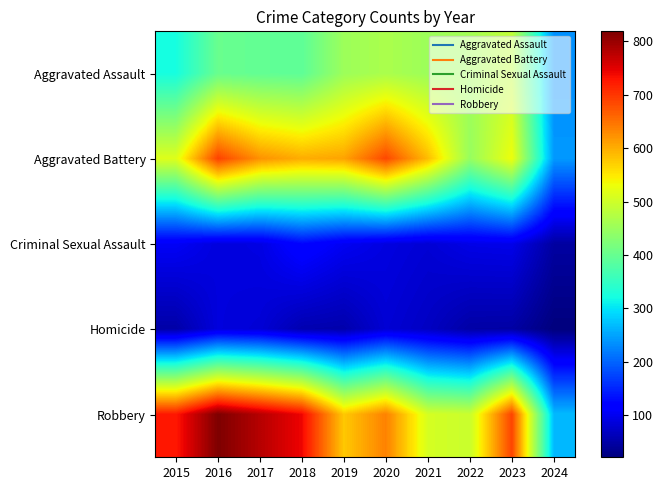

Reading left to right, list all the values displayed in this chart.

Aggravated Assault: 2015=323	2016=402	2017=396	2018=392	2019=452	2020=466	2021=452	2022=458	2023=488	2024=234
Aggravated Battery: 2015=515	2016=691	2017=623	2018=600	2019=608	2020=686	2021=587	2022=446	2023=530	2024=241
Criminal Sexual Assault: 2015=105	2016=87	2017=91	2018=123	2019=102	2020=89	2021=81	2022=94	2023=96	2024=46
Homicide: 2015=50	2016=87	2017=82	2018=56	2019=53	2020=81	2021=69	2022=49	2023=48	2024=21
Robbery: 2015=726	2016=819	2017=780	2018=741	2019=577	2020=637	2021=506	2022=495	2023=690	2024=267